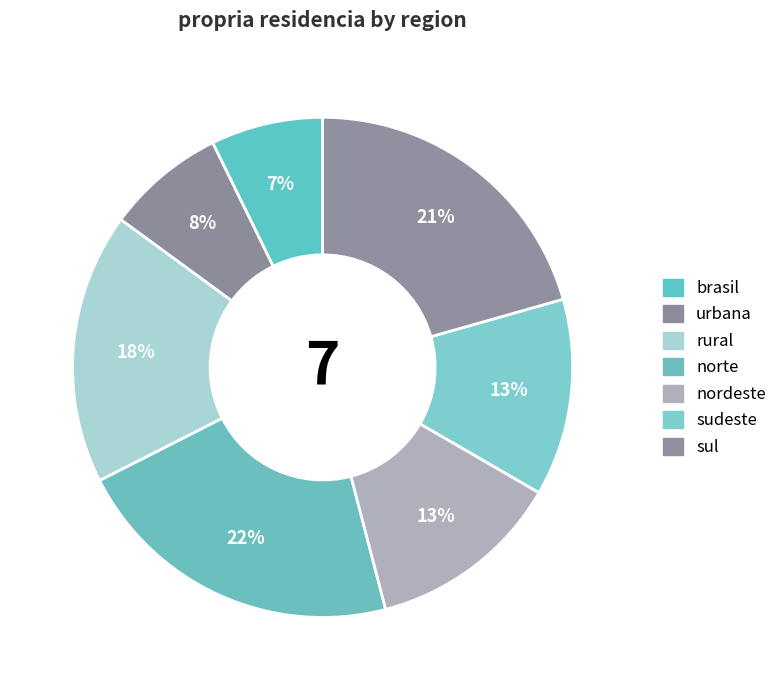

What percentage is the sul slice, to the nearest percent?

21%